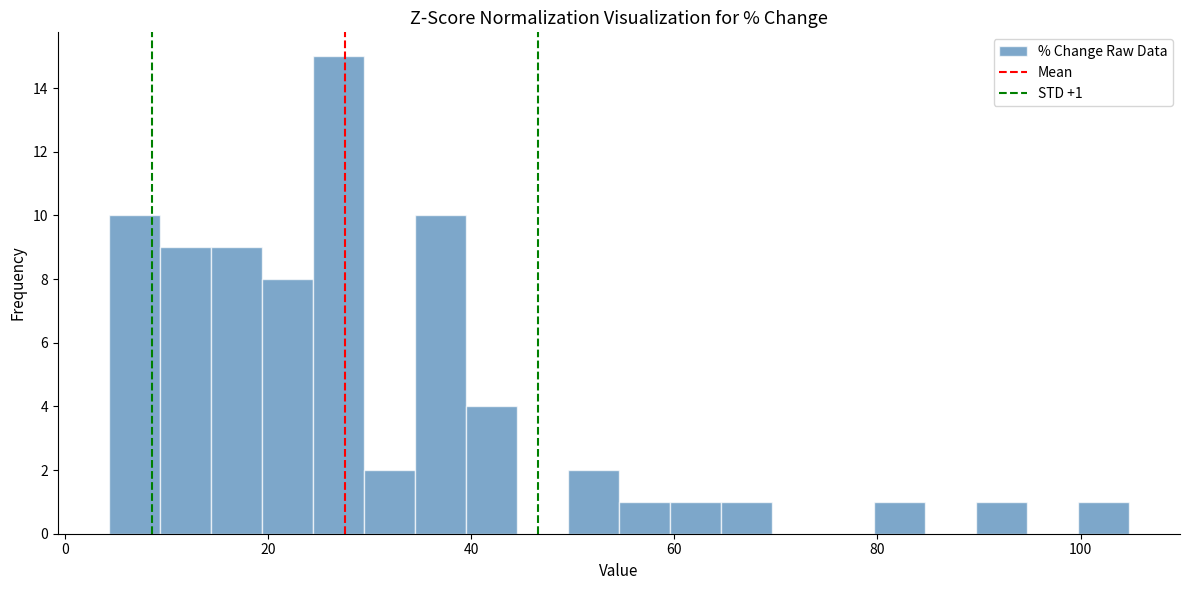

Around what value on the x-axis is the tallest bar? Give the approximate position of its centre, as read against the axis.

26